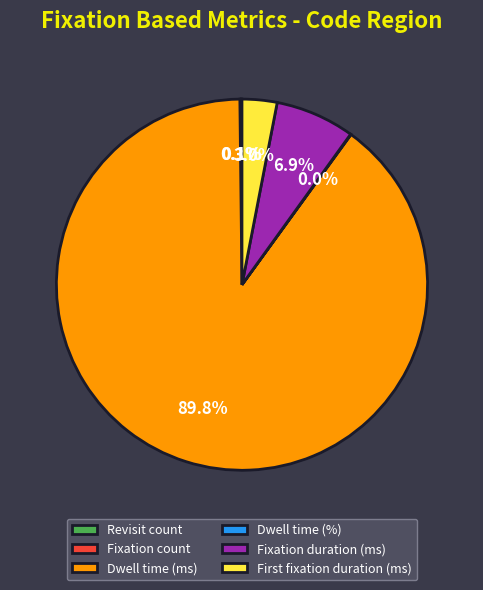

What portion of the pie excludes Fixation duration (ms)?

93.1%